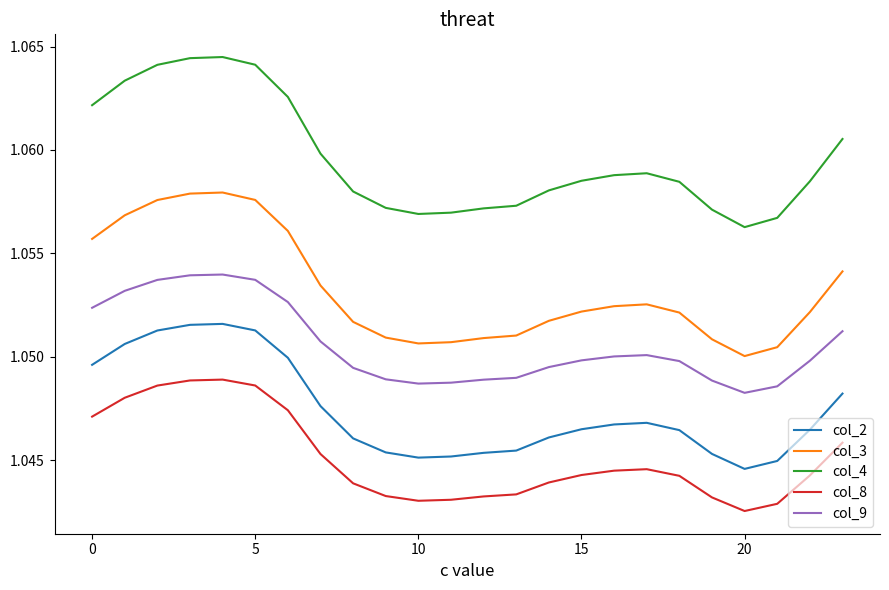

At how many categories does at least one series exceed 1?

24